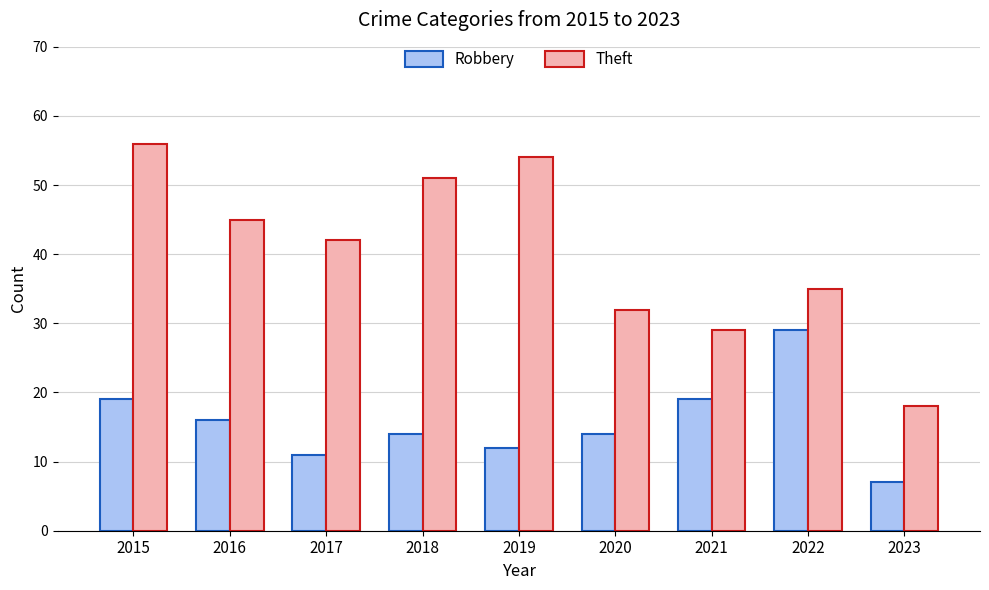

What is the difference between the Theft values at 2017 and 2015?

14